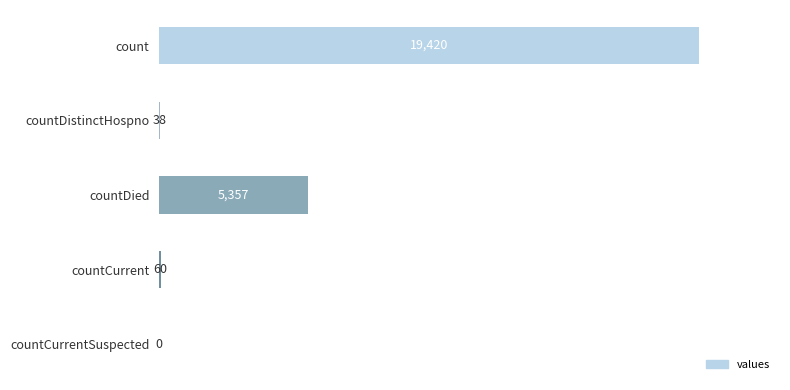

How many series are shown in this chart?

1